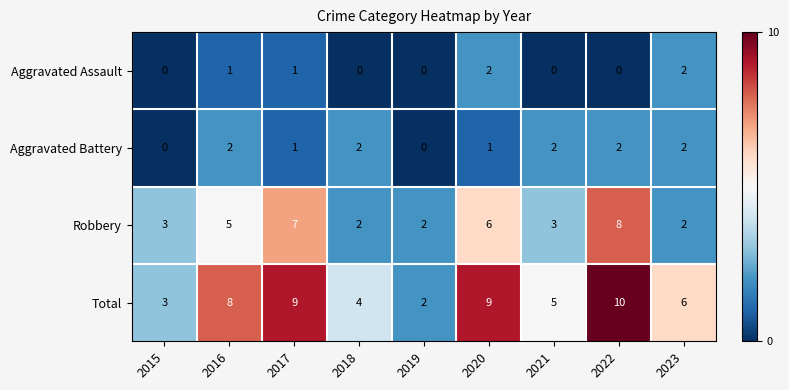

Is it true that Aggravated Battery equals 1 at 2015?

False